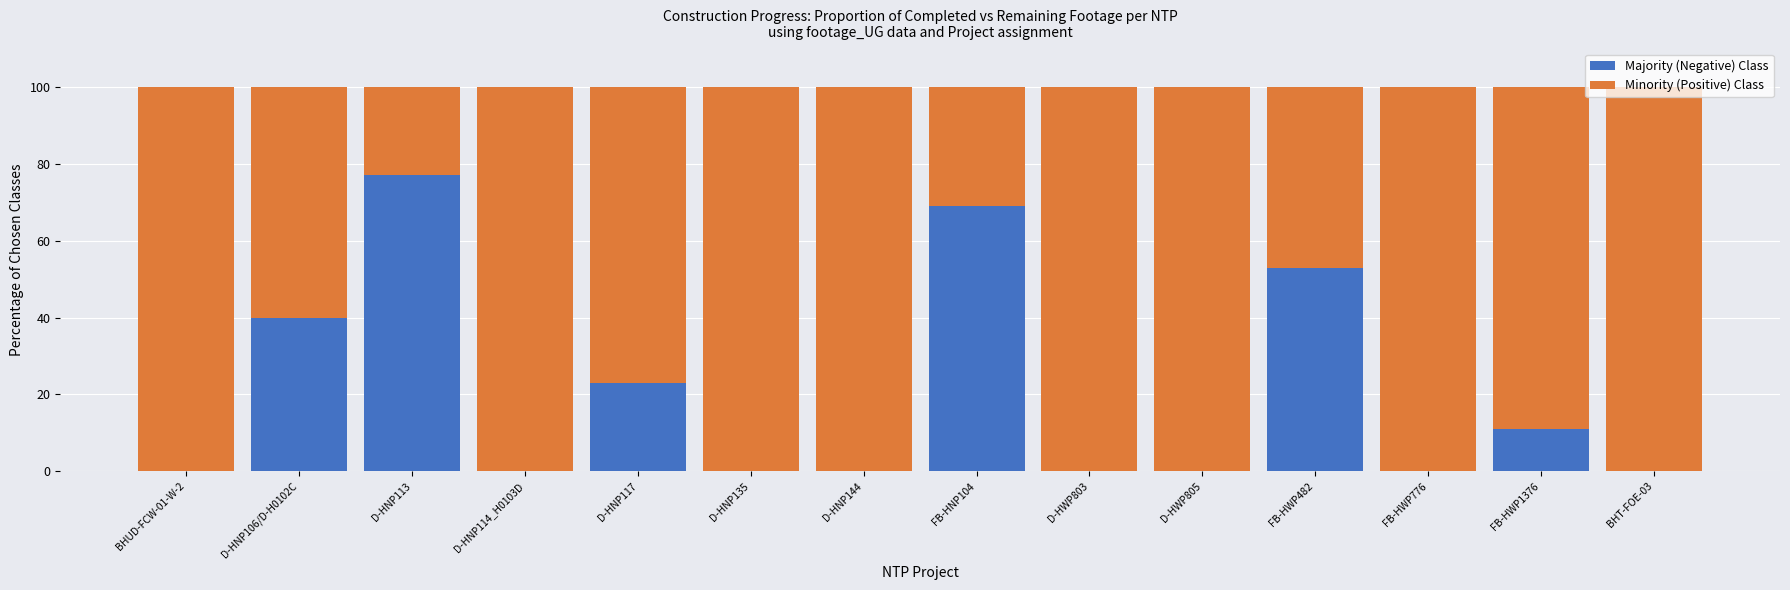

Are the bars grouped side by side (vs. stacked)?

No